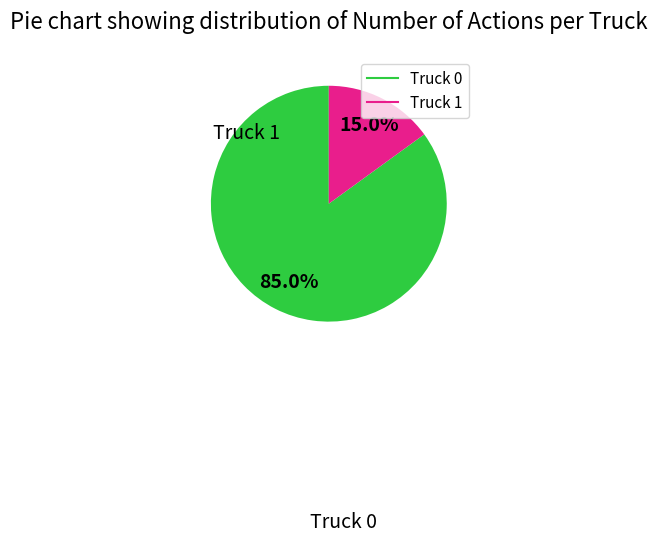

What is the total percentage of Truck 0 and Truck 1?

100.0%